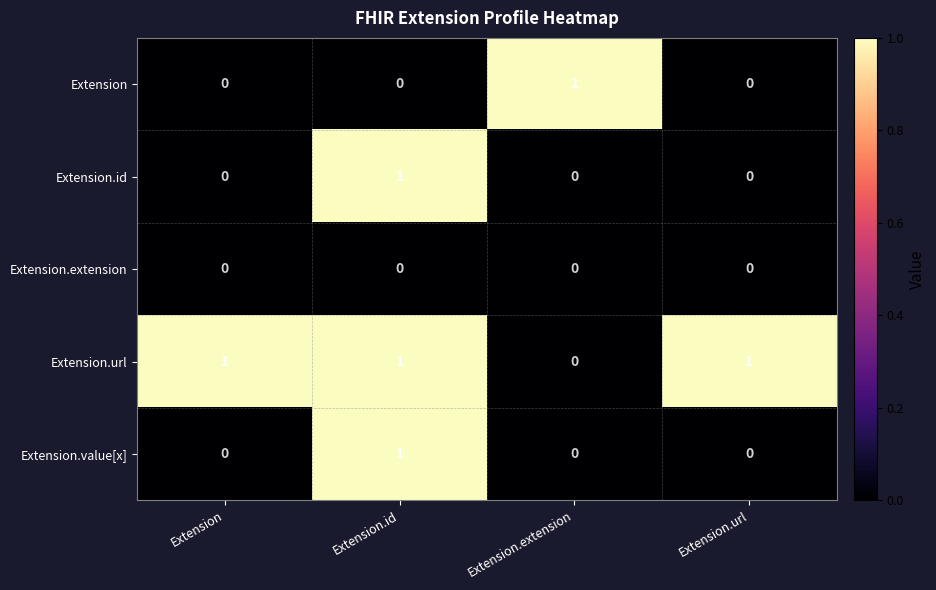

Count the number of categories in the chart.

4